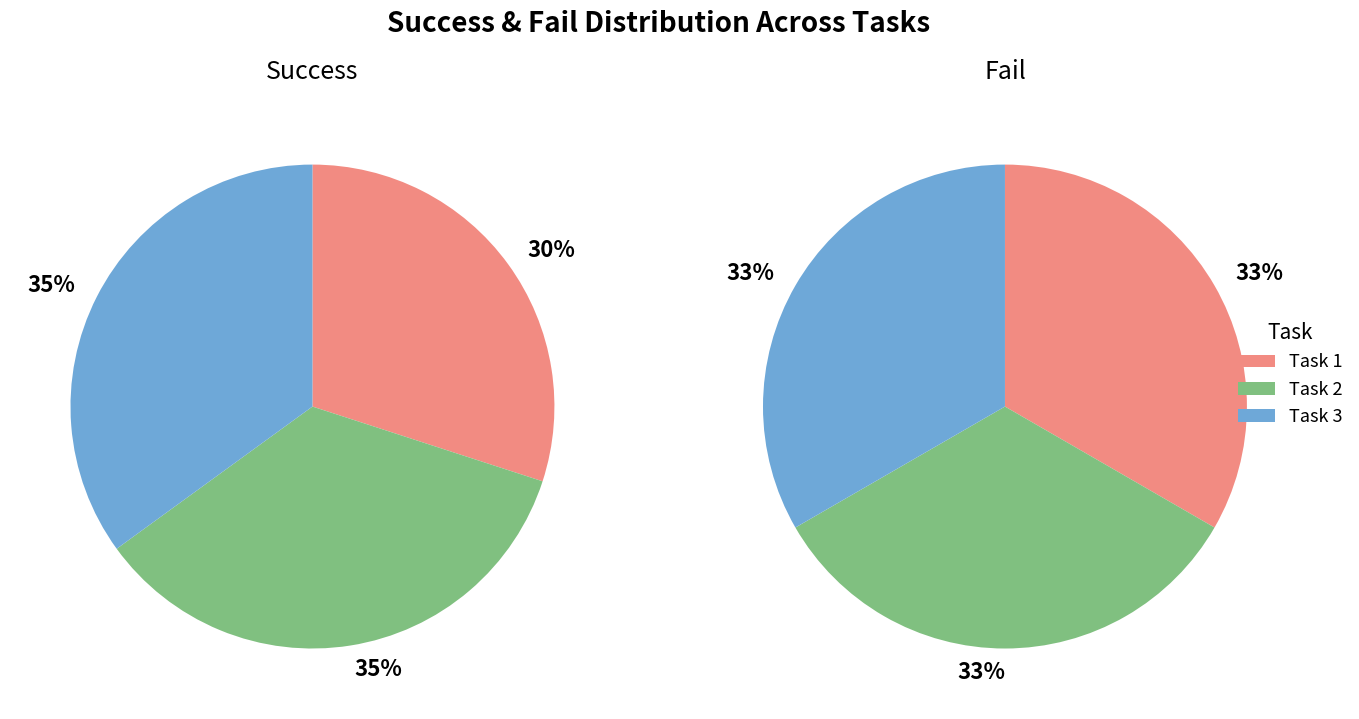

Which has a higher value, Task1 - count number of occurences or Task 3 - describe the symbol?

Task 3 - describe the symbol